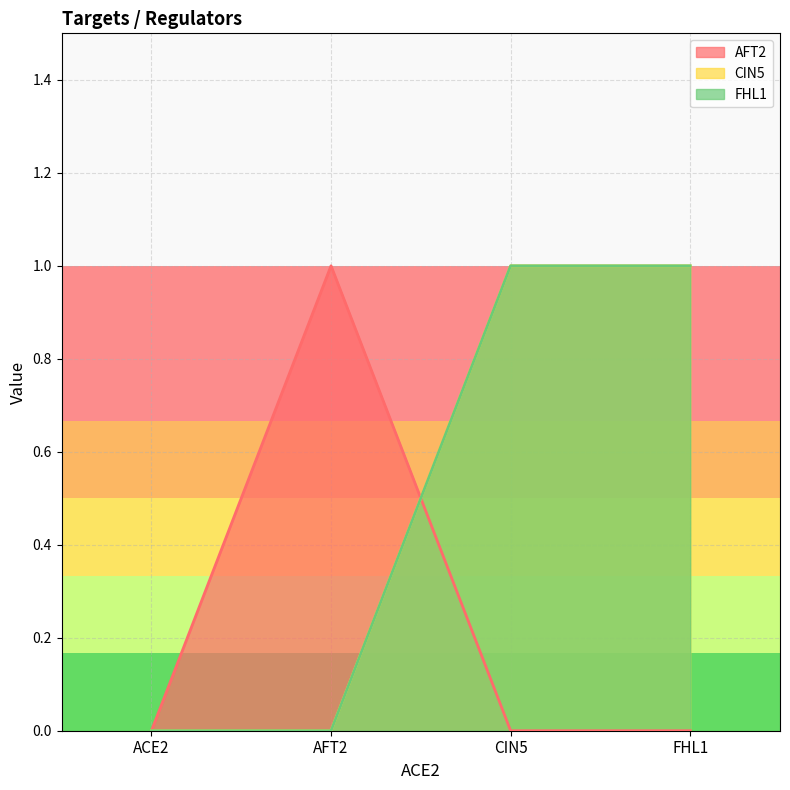

What is the difference between the highest and lowest values at FHL1?

1